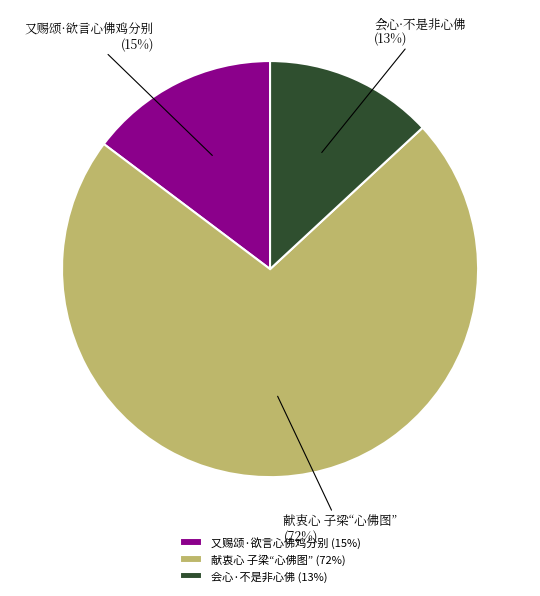

To the nearest percent, what percentage of the pie is 会心·不是非心佛?

13%